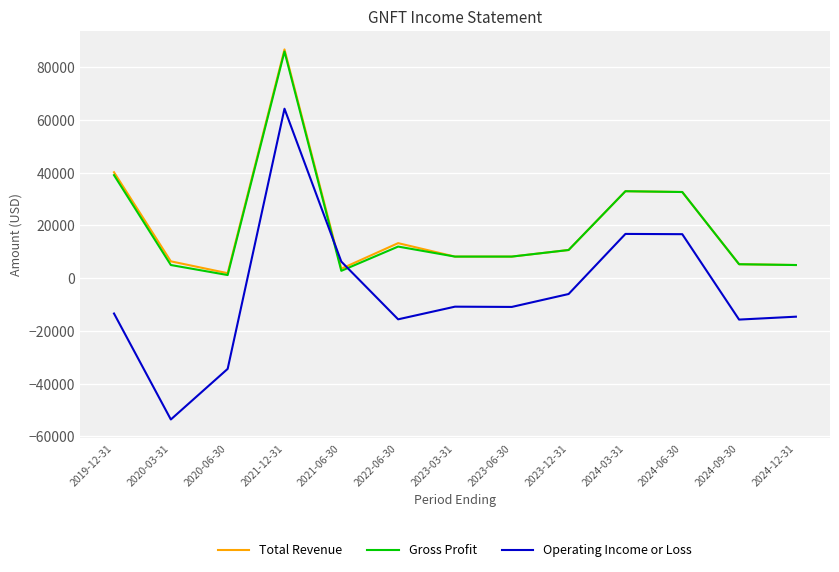

Which series has the largest range (max minus min)?

Operating Income or Loss